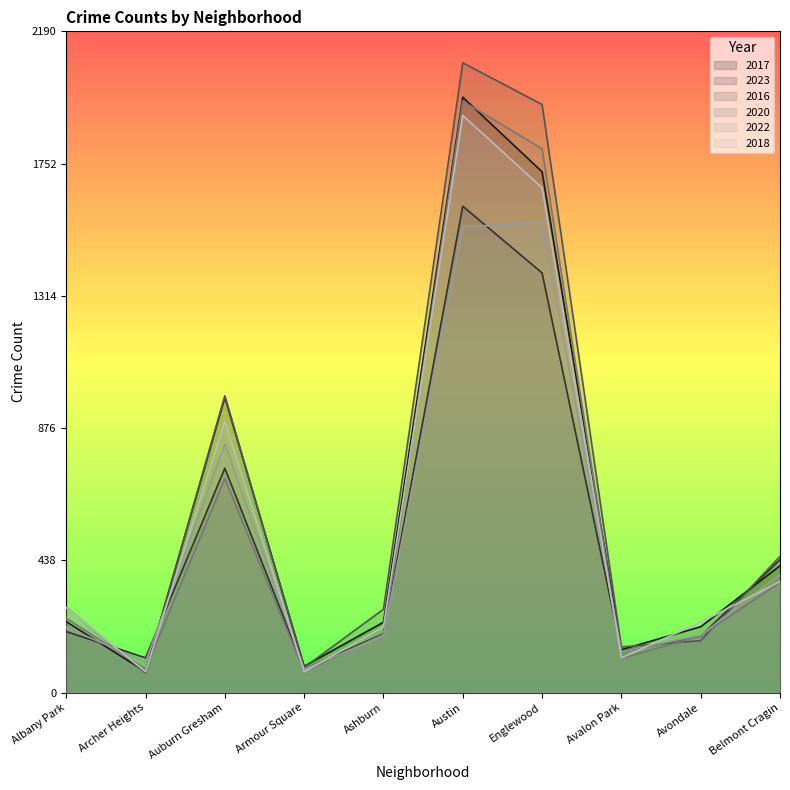

Is the value of 2016 at Avondale greater than the value of 2017 at Englewood?

No